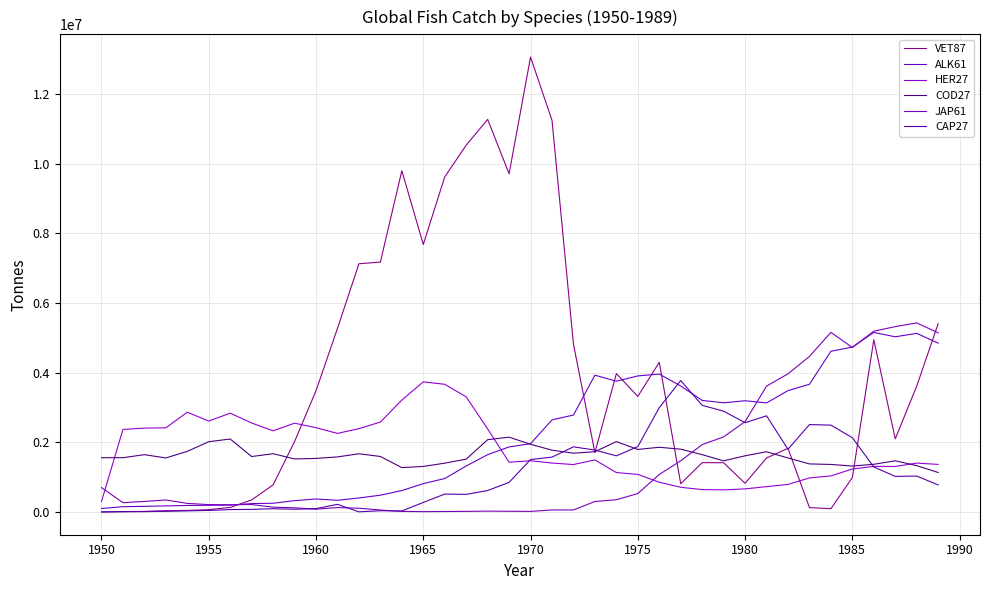

True or false: JAP61 has more than 1 points higher than both neighbors.

True